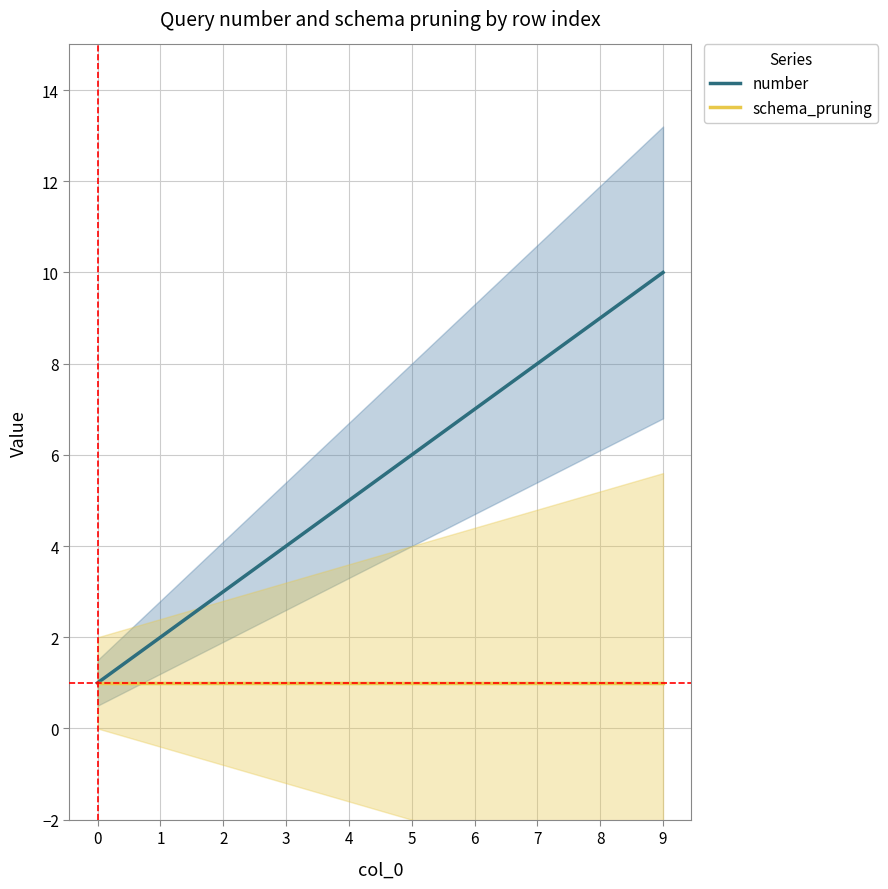

Reading left to right, list all the values displayed in this chart.

number: 1	2	3	4	5	6	7	8	9	10
schema_pruning: 1	1	1	1	1	1	1	1	1	1